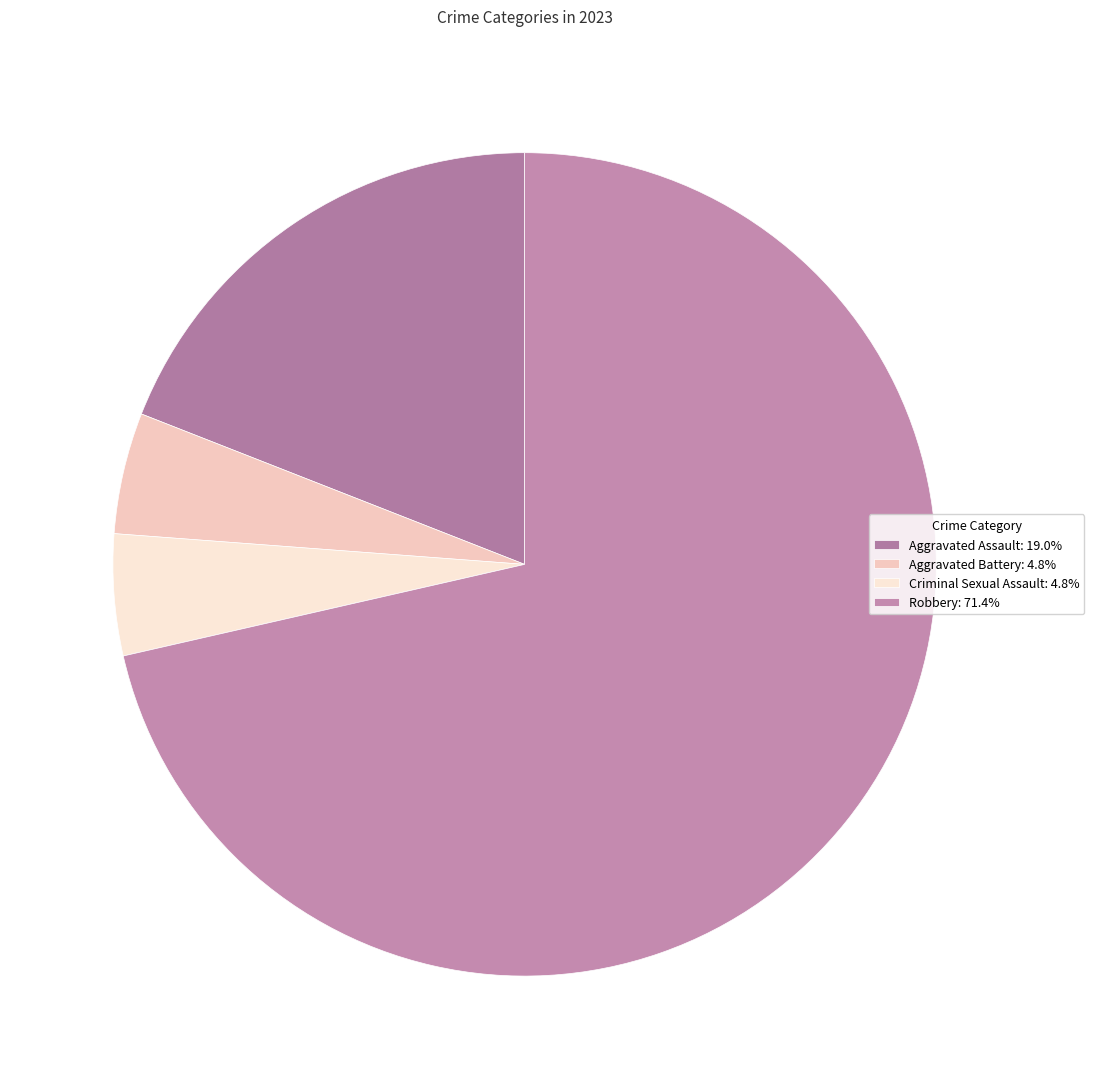

Count the number of slices in the pie.

4